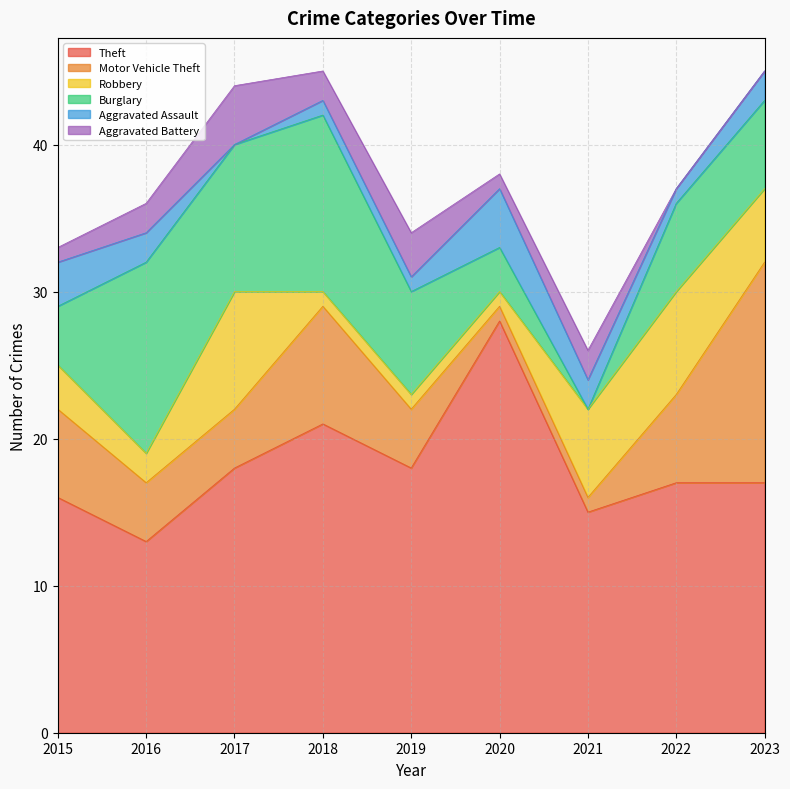

The Burglary series shows 6 at 2023. True or false?

True